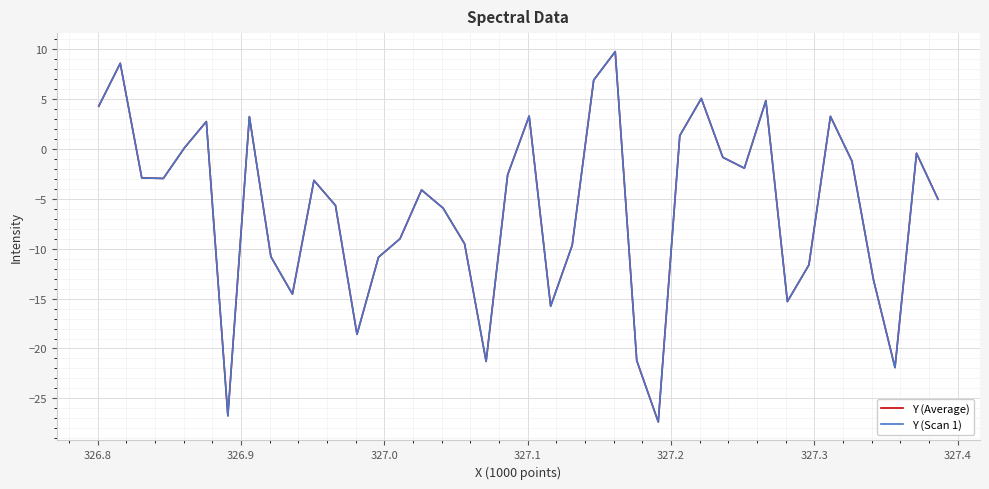

Is this an area chart (filled region under the line)?

No